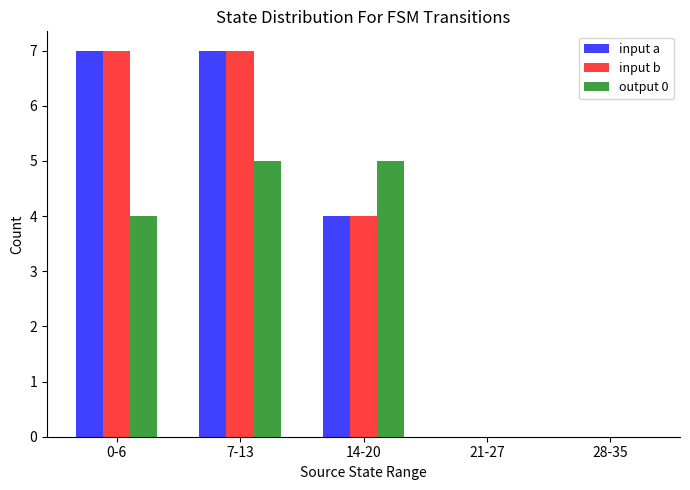

What is the maximum value for input a?

7